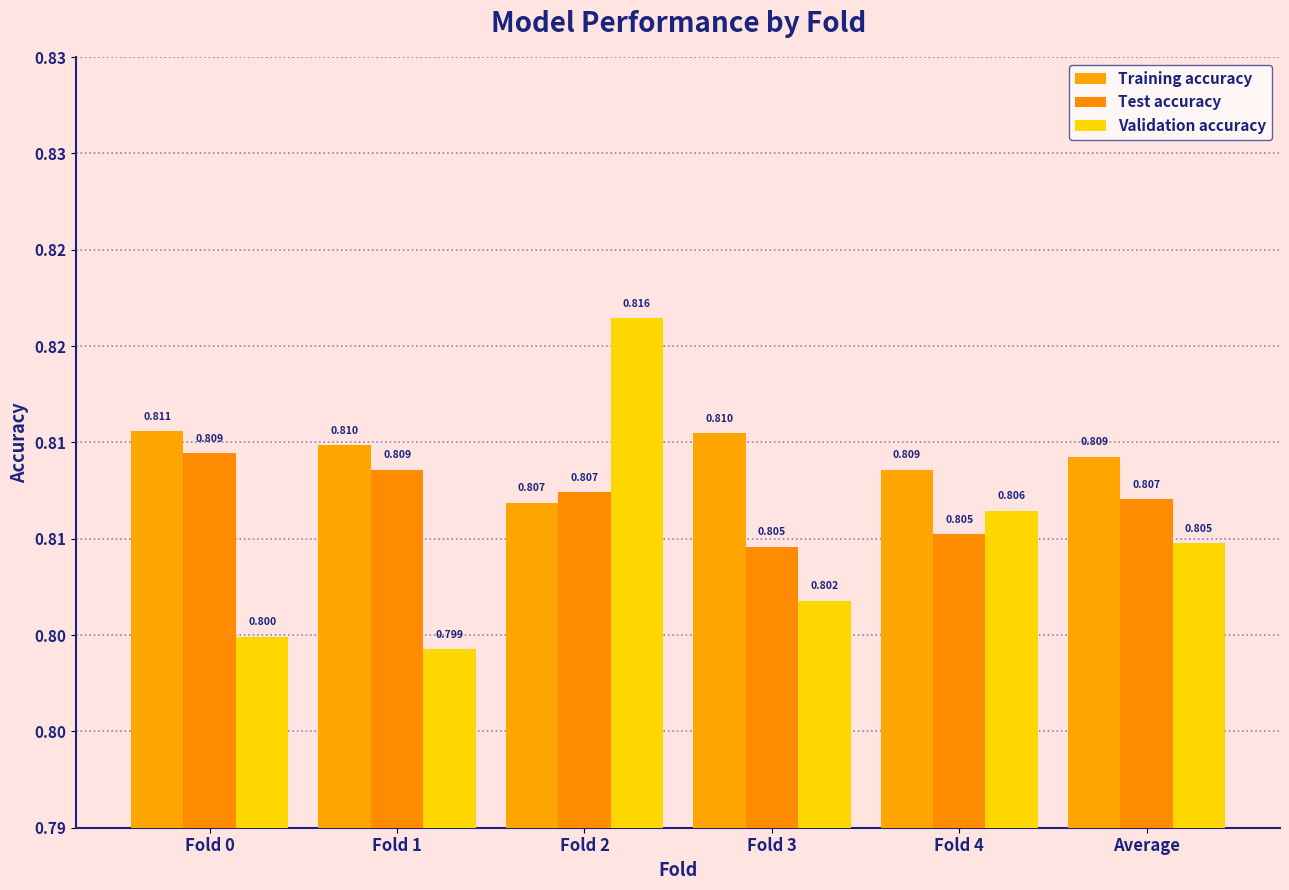

Reading left to right, transcribe all the data shown in this chart.

Training accuracy: Fold 0=0.8	Fold 1=0.8	Fold 2=0.8	Fold 3=0.8	Fold 4=0.8	Average=0.8
Test accuracy: Fold 0=0.8	Fold 1=0.8	Fold 2=0.8	Fold 3=0.8	Fold 4=0.8	Average=0.8
Validation accuracy: Fold 0=0.8	Fold 1=0.8	Fold 2=0.8	Fold 3=0.8	Fold 4=0.8	Average=0.8